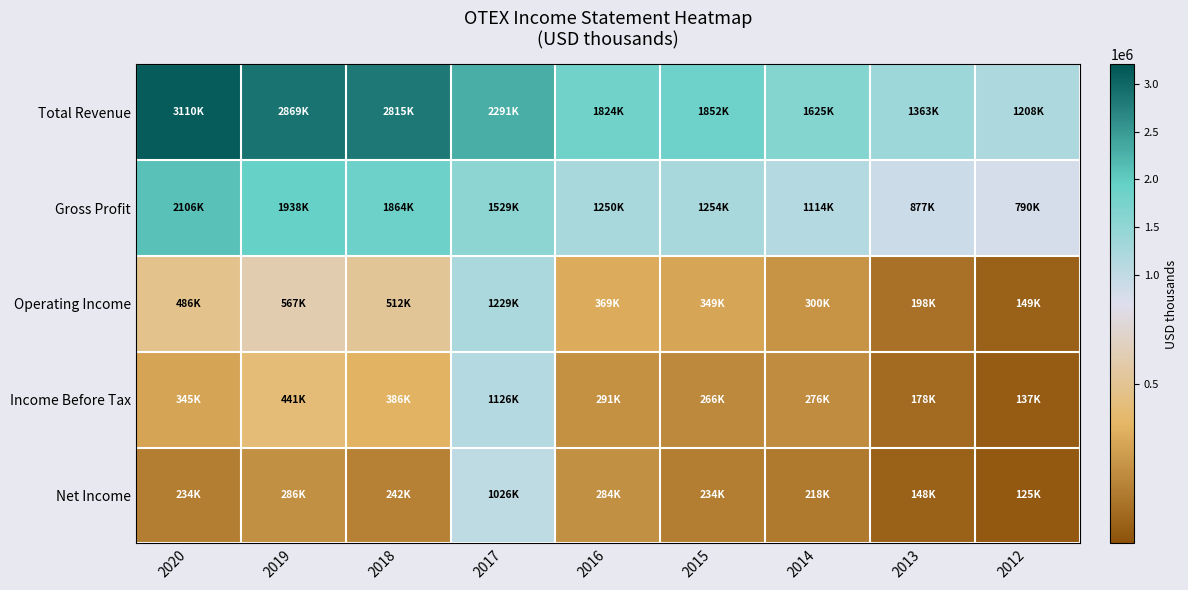

Reading left to right, transcribe all the data shown in this chart.

Total Revenue: 2020=3109700	2019=2868800	2018=2815200	2017=2291100	2016=1824200	2015=1851900	2014=1624700	2013=1363300	2012=1207500
Gross Profit: 2020=2106000	2019=1938100	2018=1864200	2017=1528700	2016=1250200	2015=1253500	2014=1114000	2013=877400	2012=789500
Operating Income: 2020=485700	2019=567000	2018=511700	2017=1229000	2016=368600	2015=348700	2014=300500	2013=197700	2012=149400
Income Before Tax: 2020=345200	2019=440600	2018=386100	2017=1125700	2016=290800	2015=266000	2014=276500	2013=178200	2012=137300
Net Income: 2020=234200	2019=285500	2018=242200	2017=1025700	2016=284500	2015=234300	2014=218100	2013=148500	2012=125200